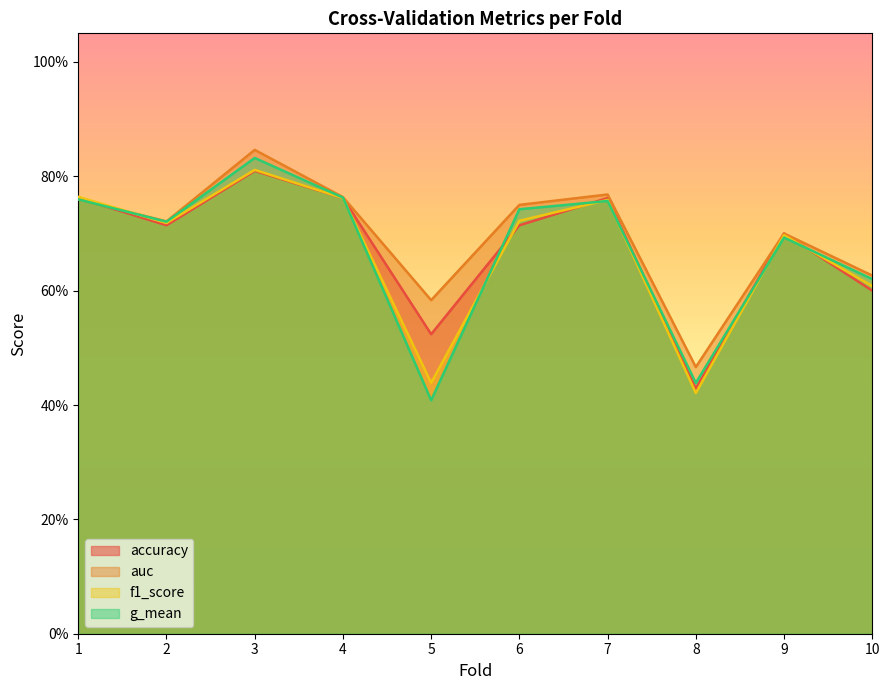

The g_mean series shows 0.7 at 2. True or false?

True